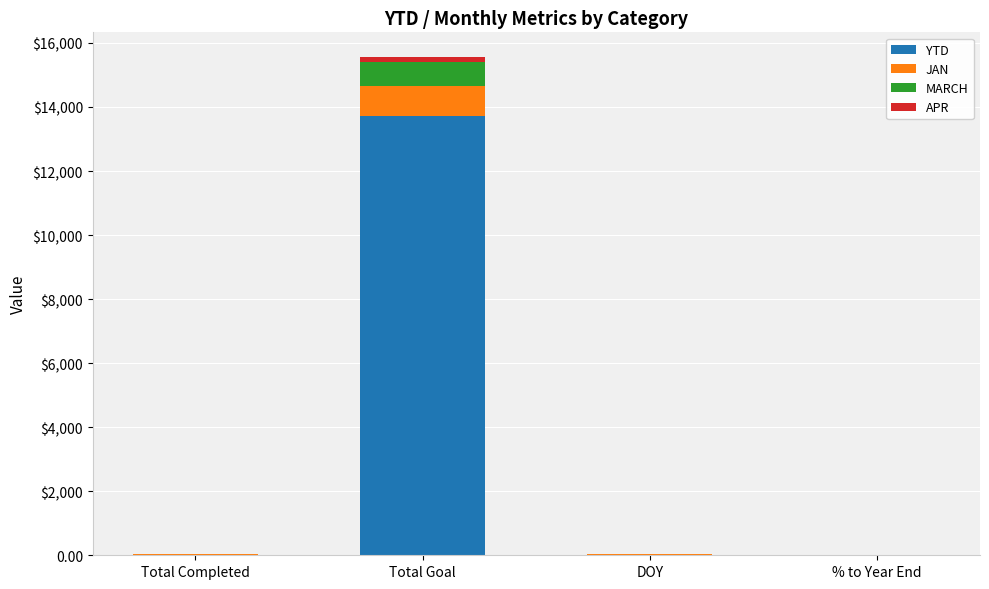

What is the average value of the APR series?

39.8